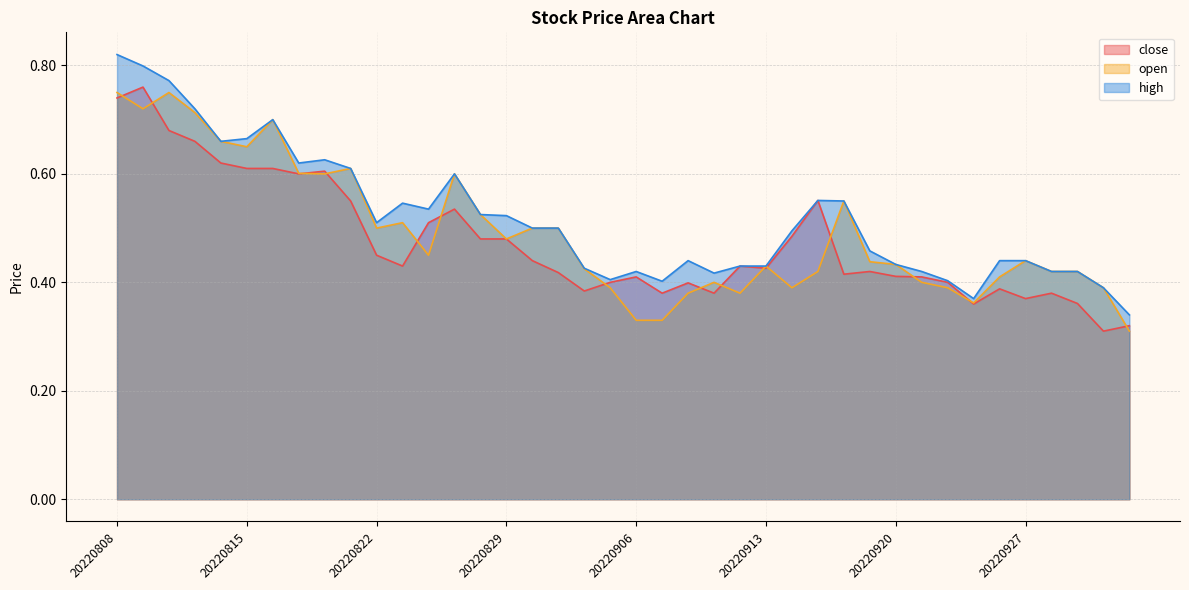

What is the difference between the maximum and second lowest values in the high series?

0.4